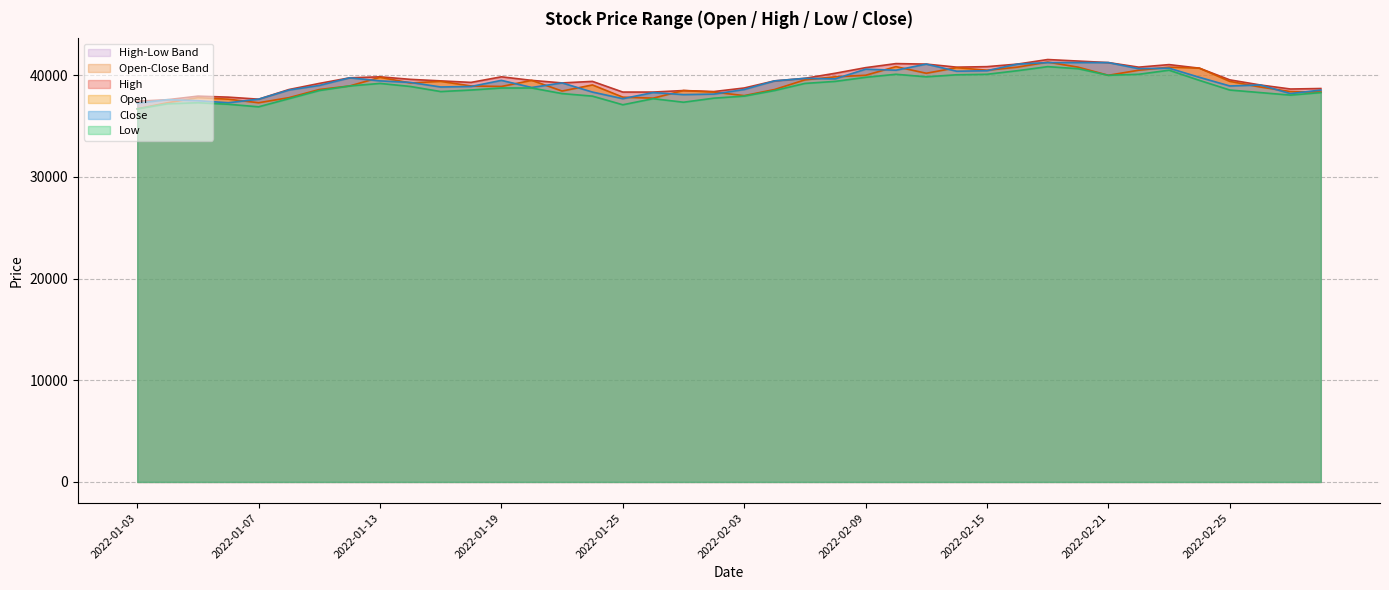

How many lines are shown in the chart?

4